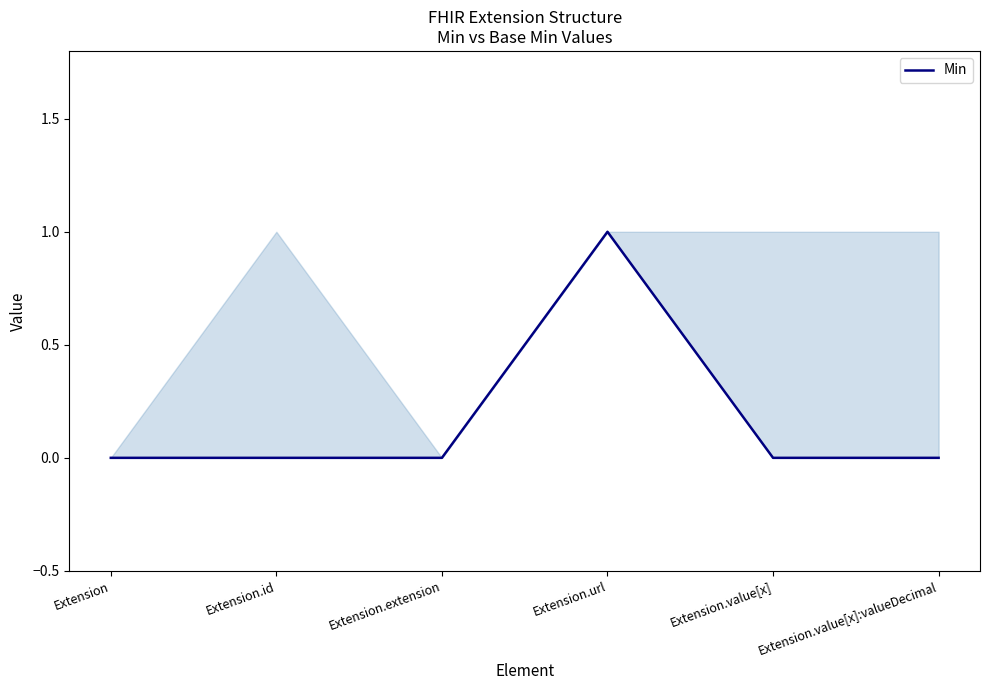

Is it true that the value at Extension.url is 2?

False